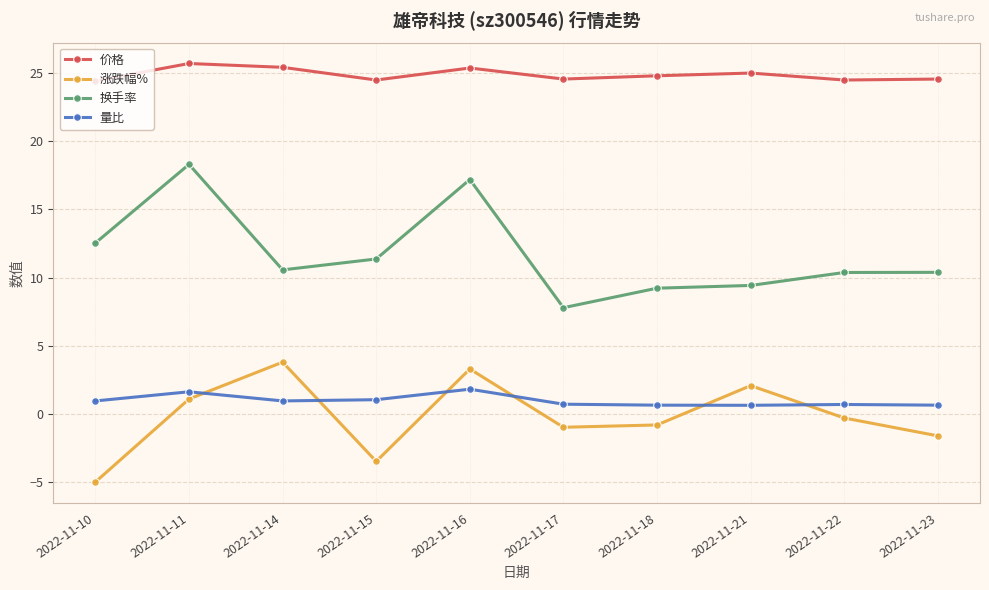

How many interior local valleys does the 涨跌幅% series have?

2